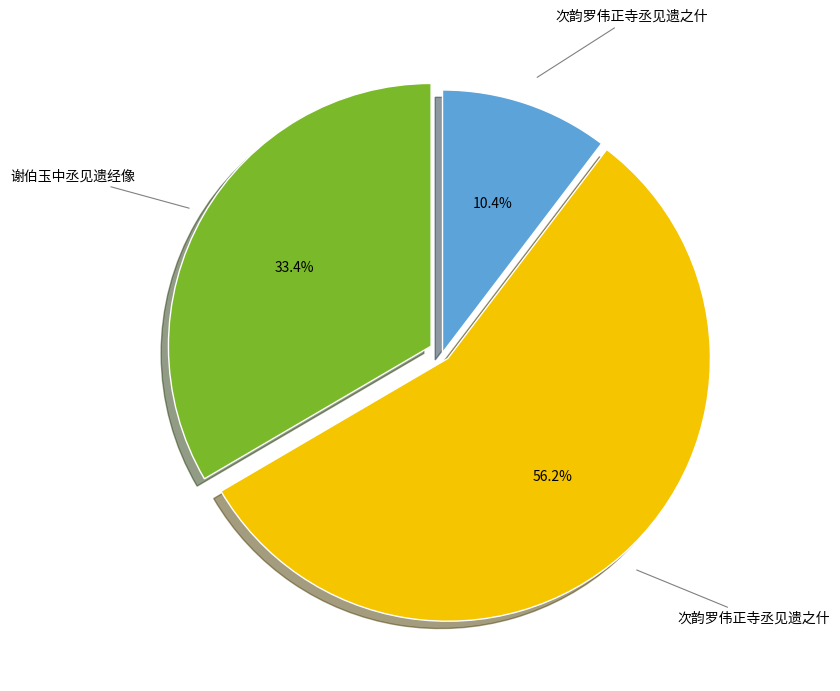

Is there a majority slice in this chart?

Yes